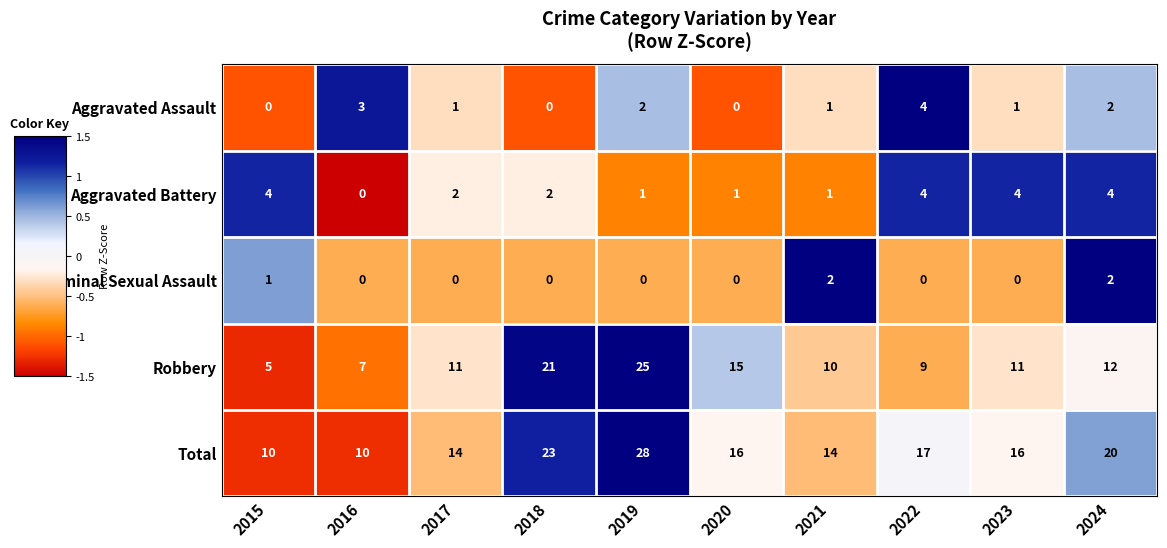

What is the difference between the maximum and minimum values in the Aggravated Assault series?

4